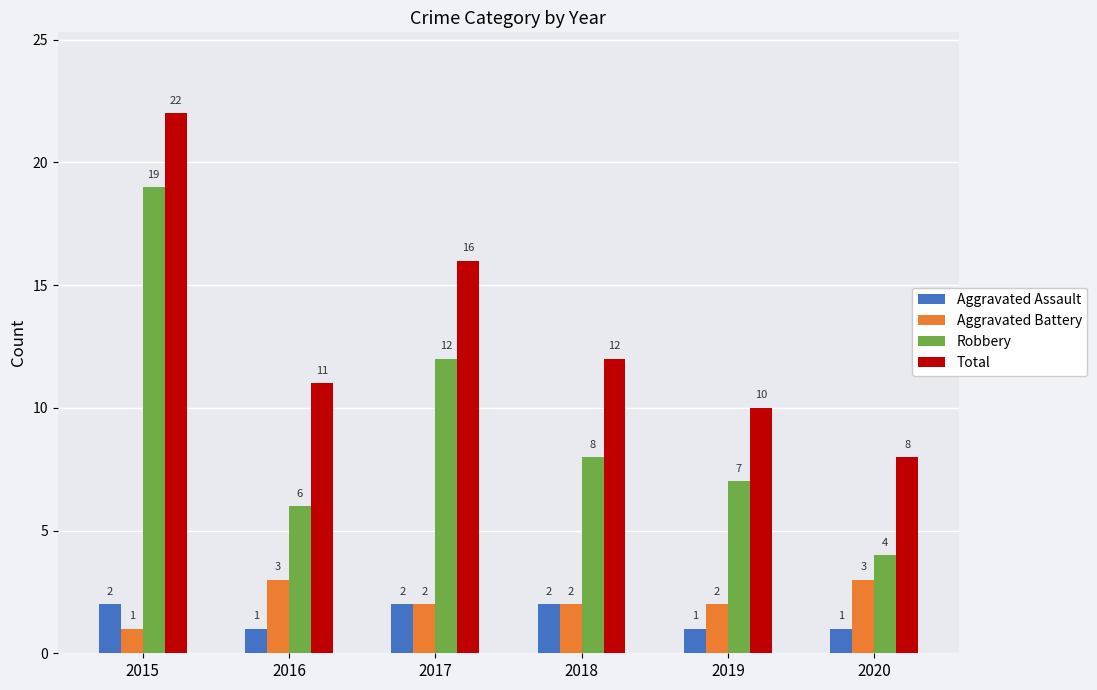

How many bars are there in total?

24